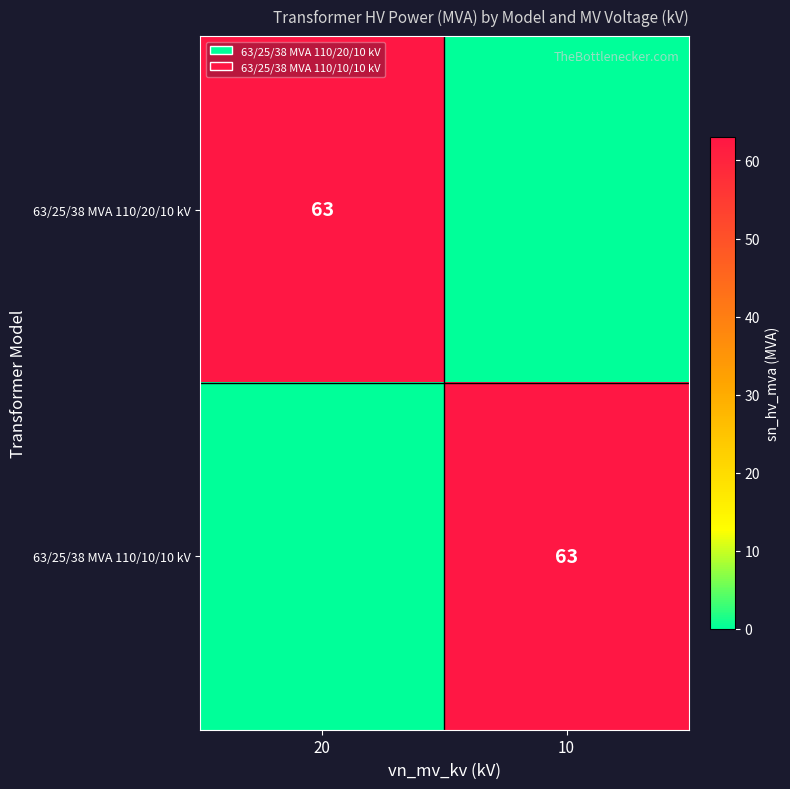

The value of 63/25/38 MVA 110/10/10 kV at 10 is 111. True or false?

False